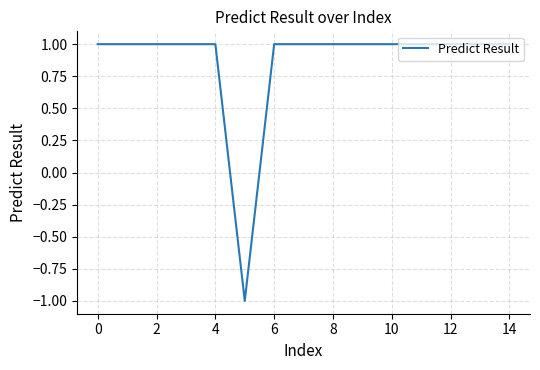

How many negative values are there?

1